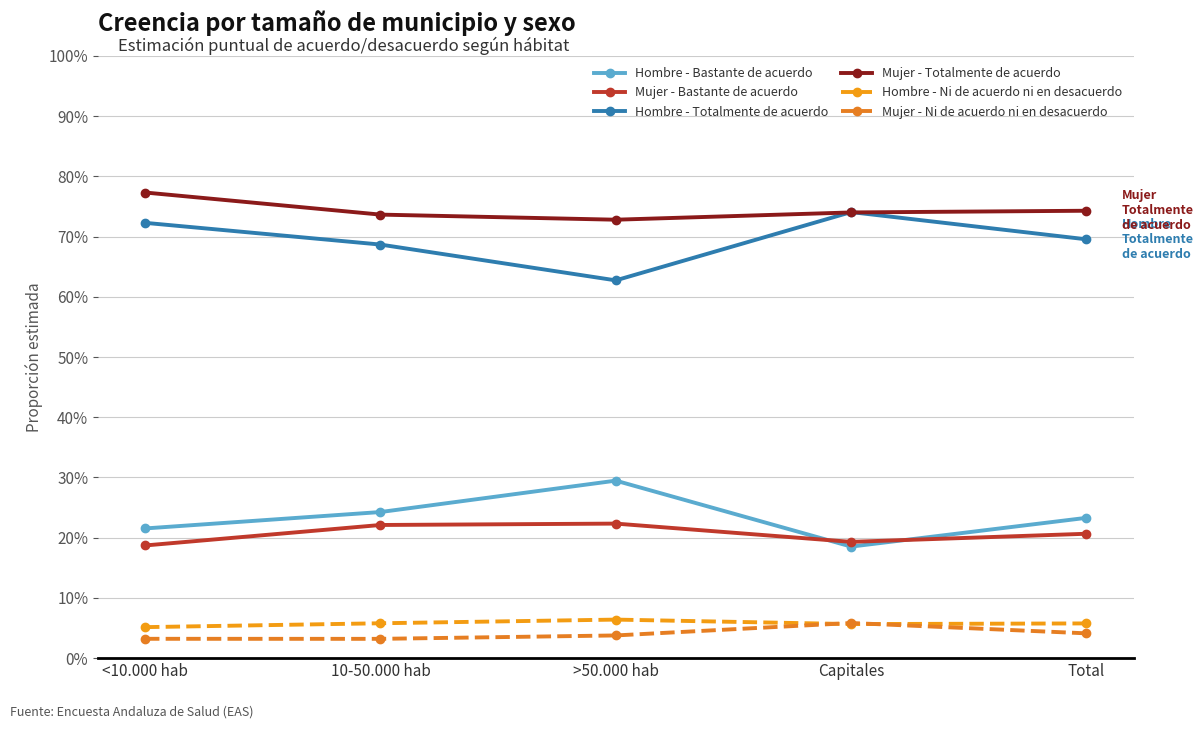

Does the chart have visible grid lines?

Yes